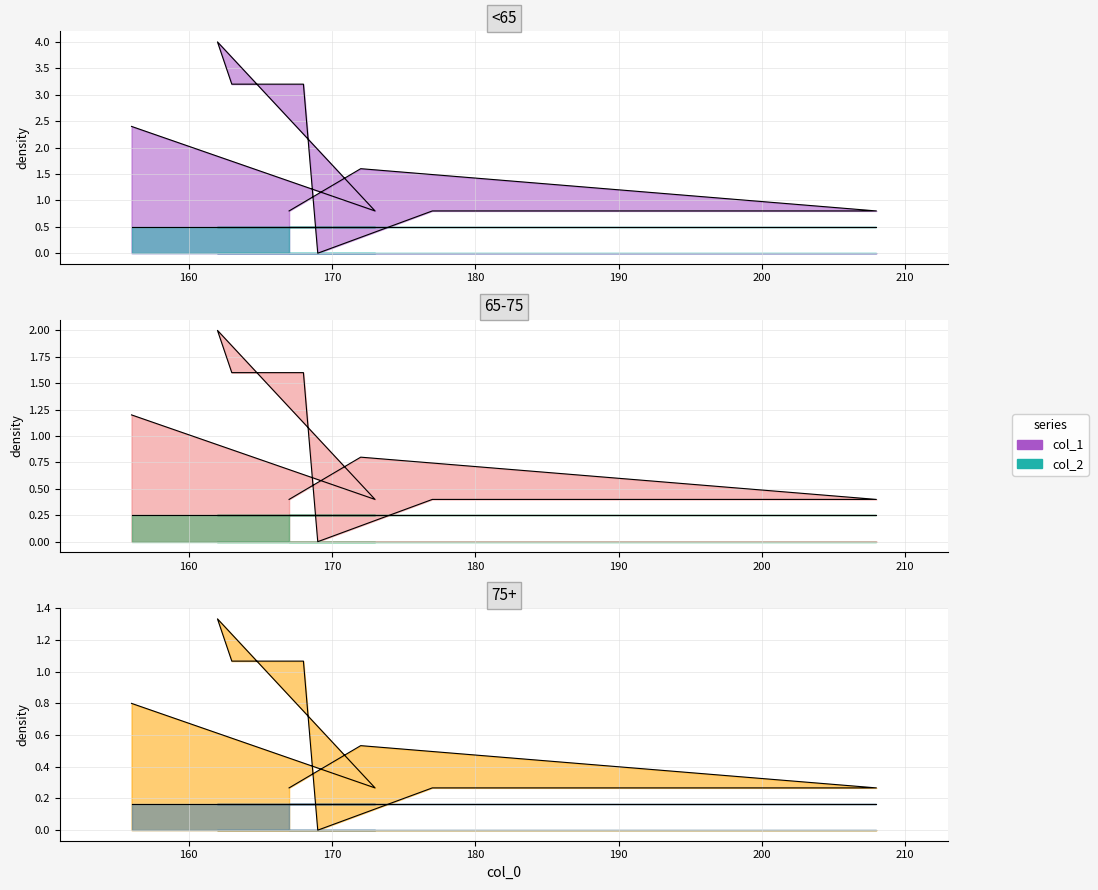

Rank the categories by value from highest to lowest.

162, 163, 168, 156, 172, 173, 177, 208, 167, 169